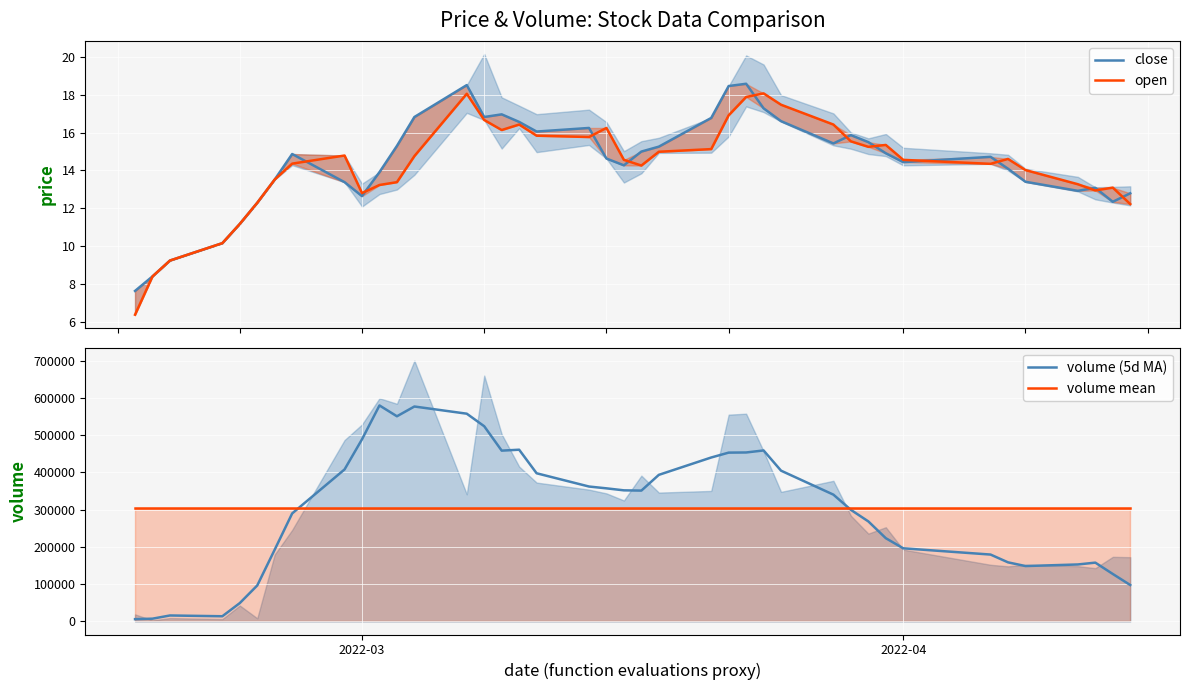

Does the chart display data point markers on the line(s)?

No